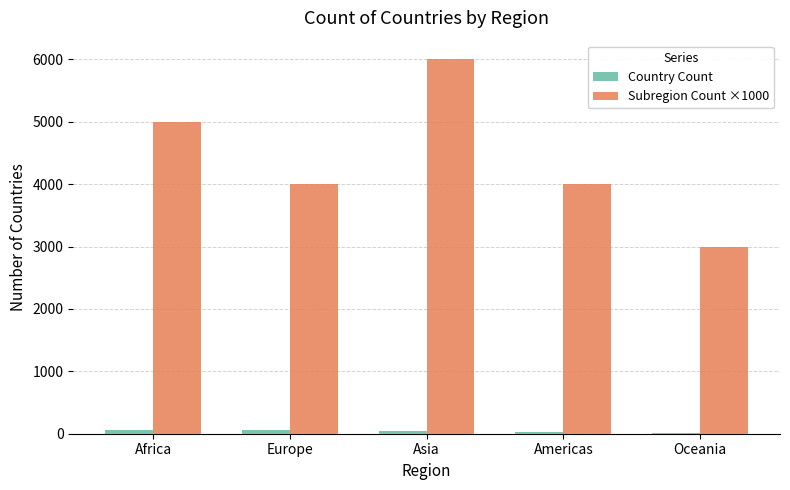

Are the bars grouped side by side (vs. stacked)?

Yes